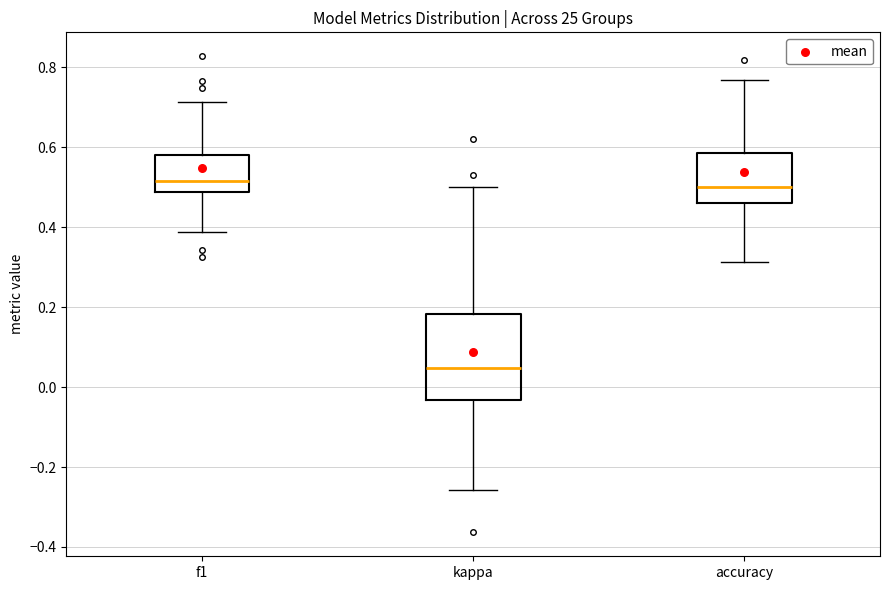

Comparing the boxes themselves (not the whiskers), which one is the tallest?

kappa